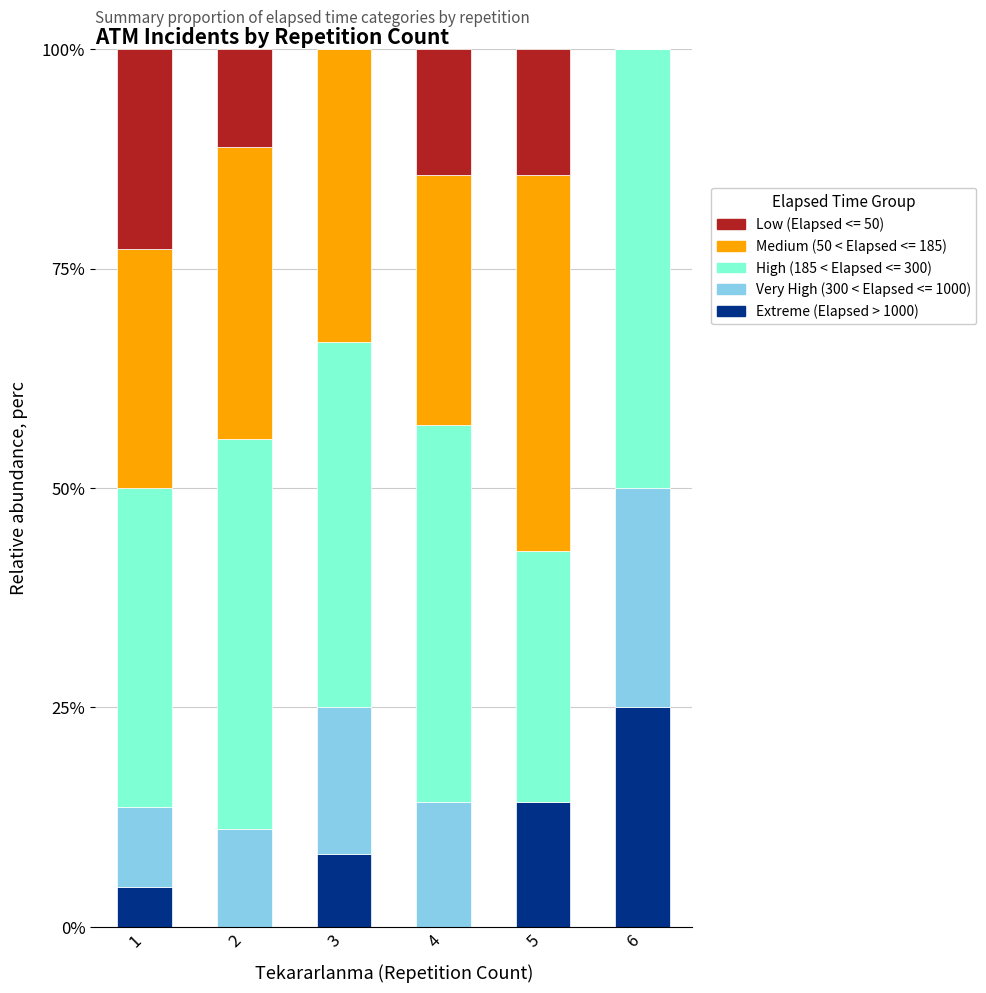

Reading left to right, transcribe the values for Extreme (Elapsed > 1000).

1=4.5	2=0.0	3=8.3	4=0.0	5=14.3	6=25.0